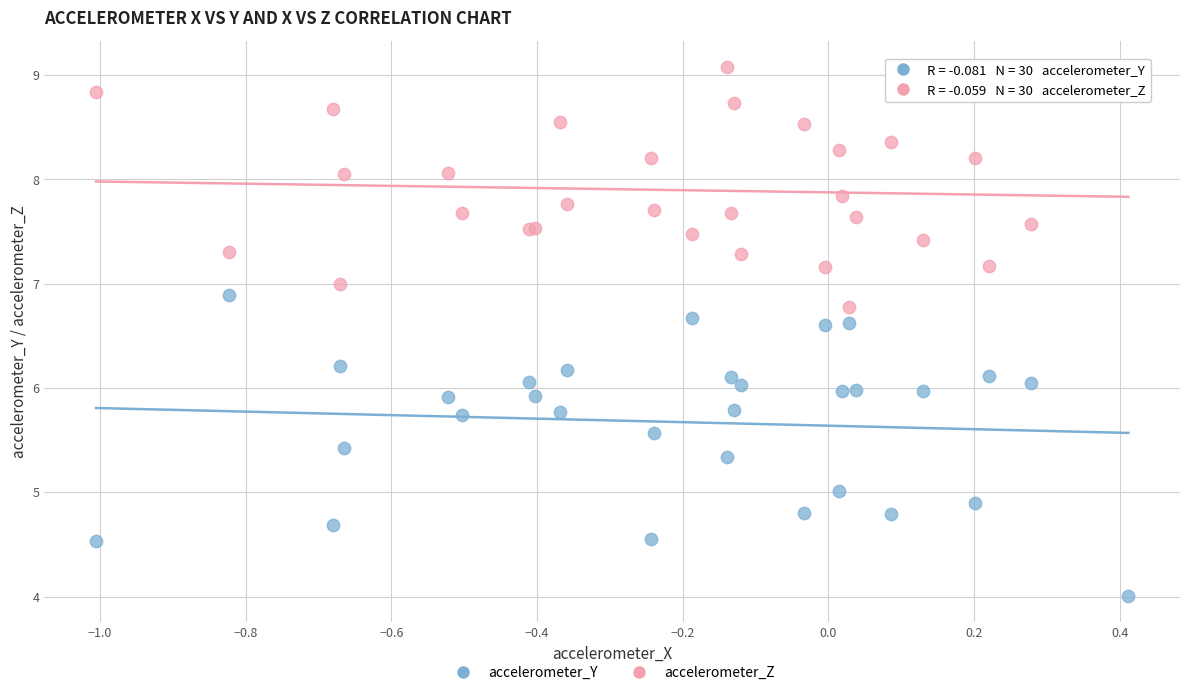

Which series reaches the maximum Y coordinate?

accelerometer_Z